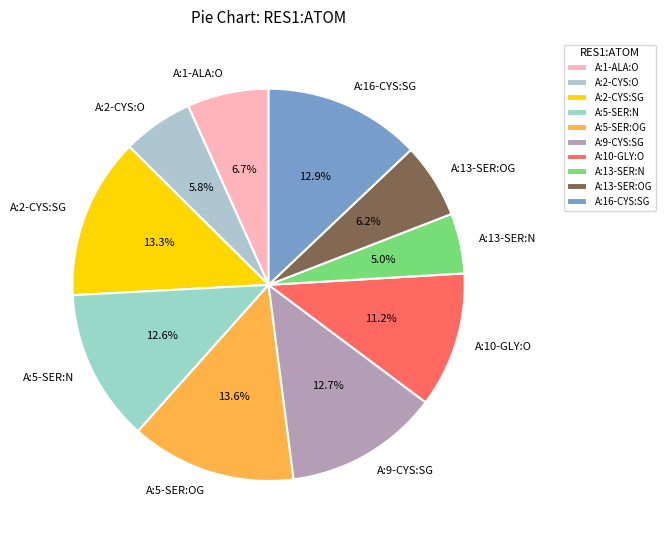

What percentage is NOT represented by A:13-SER:N?

95.0%